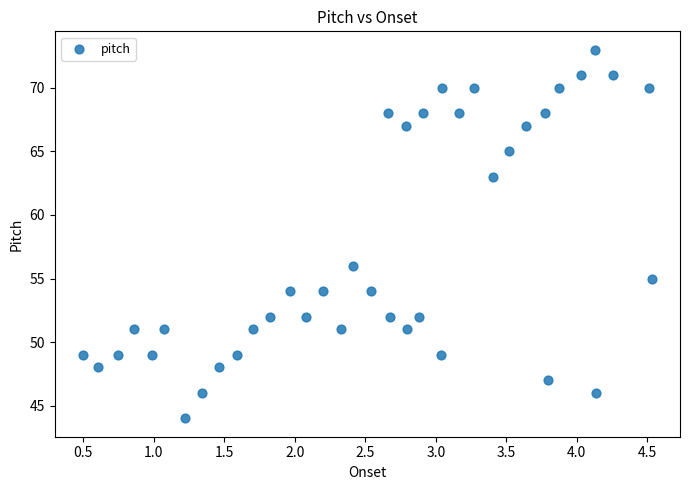

What Y value in the scatter plot is closest to 58?

56